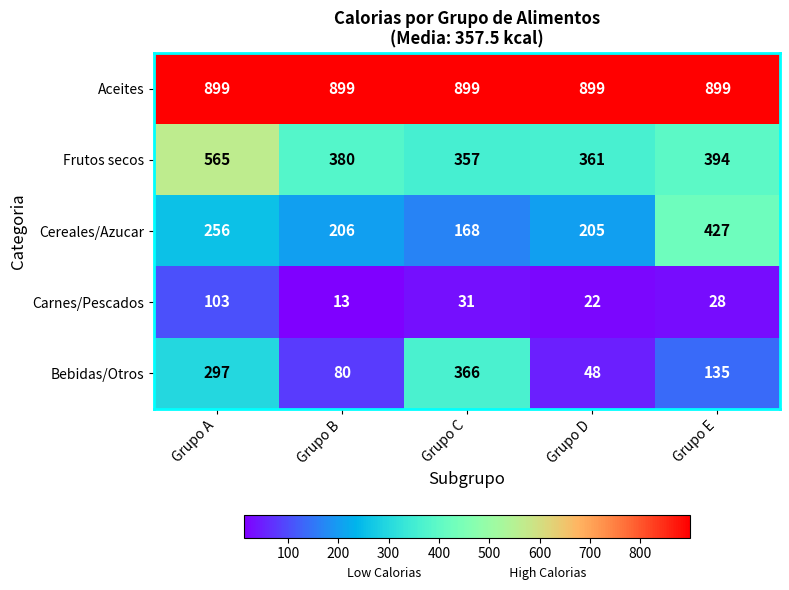

What is the sum of the Carnes/Pescados values at Grupo C and Grupo B?

44